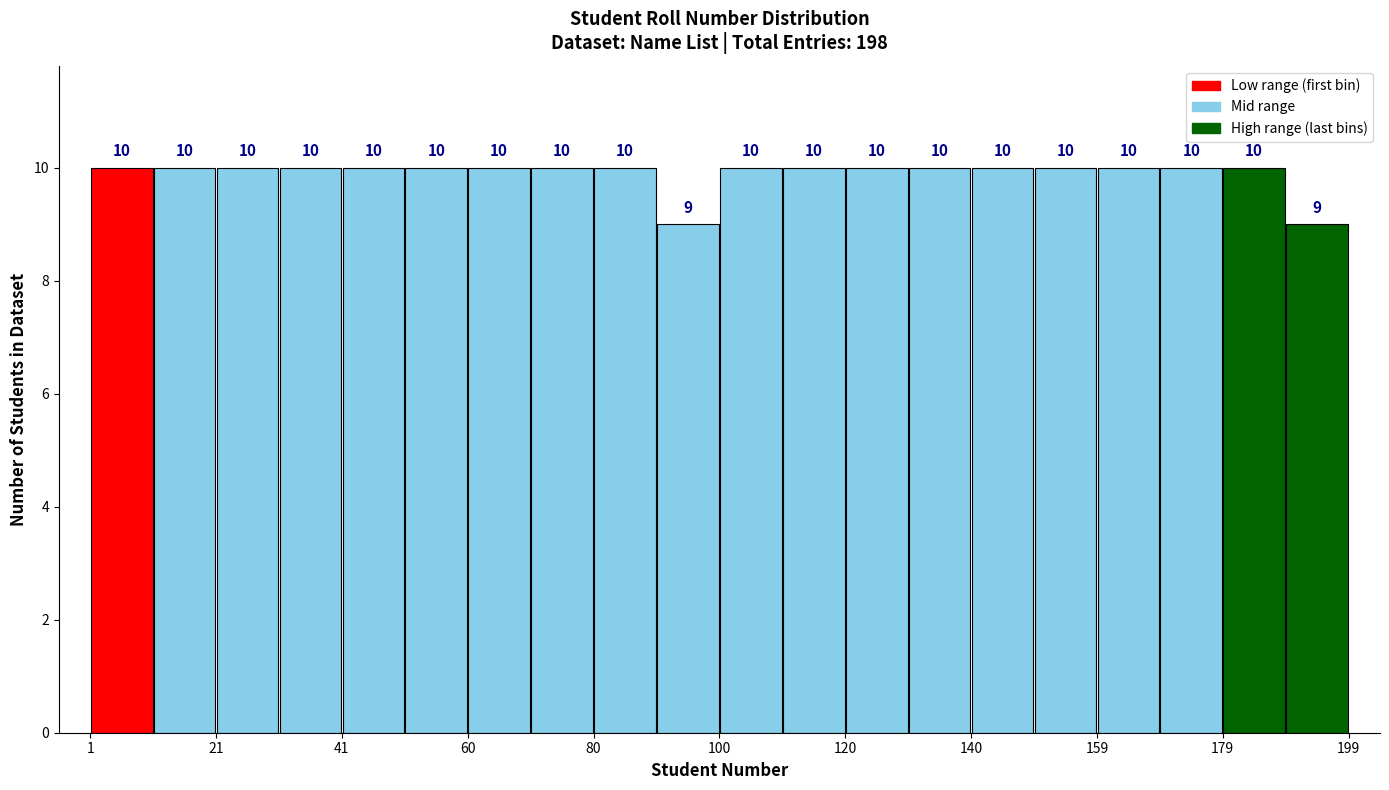

Reading left to right, transcribe this chart: for each bar, give the range it covers on the x-axis and its height. The bar edges are not printed on the chart, so give them approximately, as read against the axis.

2 to 10: 10
10 to 20: 10
20 to 30: 10
30 to 40: 10
40 to 50: 10
50 to 60: 10
60 to 70: 10
70 to 80: 10
80 to 90: 10
90 to 100: 9
100 to 110: 10
110 to 120: 10
120 to 130: 10
130 to 140: 10
140 to 150: 10
150 to 160: 10
160 to 170: 10
170 to 180: 10
180 to 190: 10
190 to 200: 9